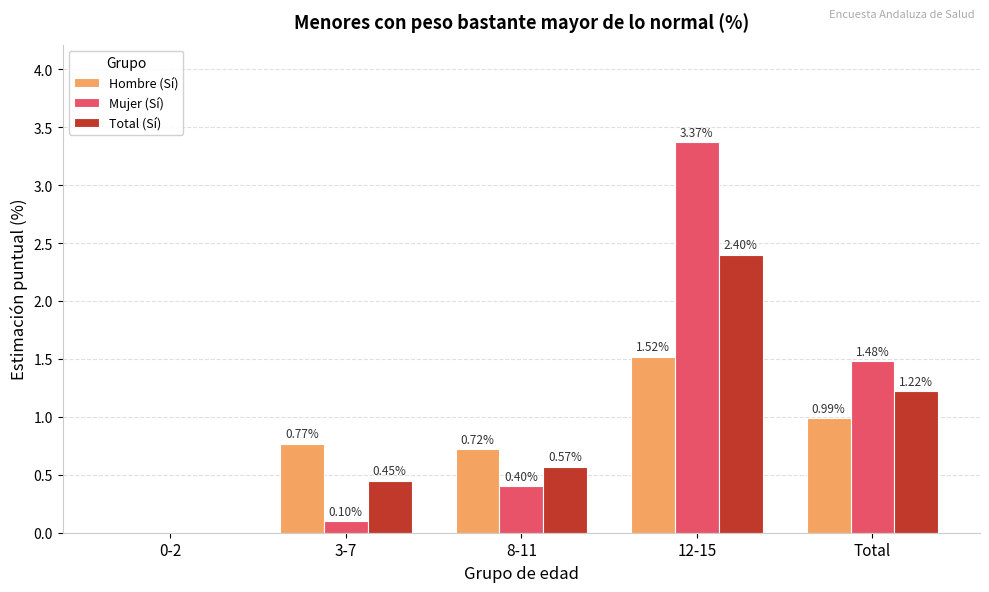

Between 3-7 and 12-15, which series saw the biggest shift?

Mujer (Sí)